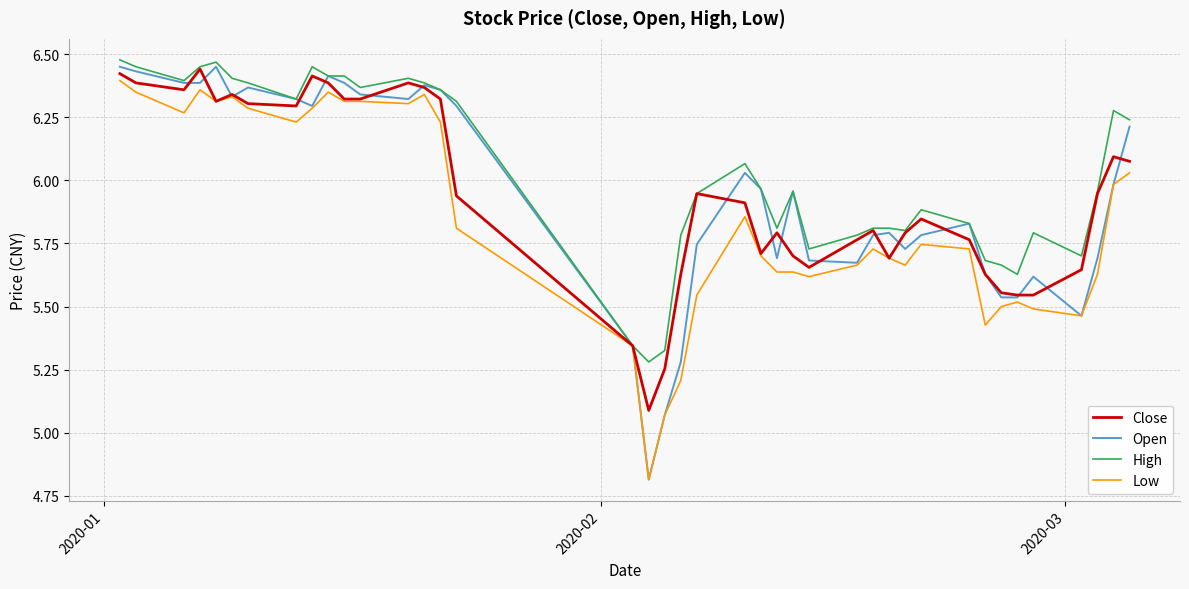

Which series has the largest total across all categories?

High